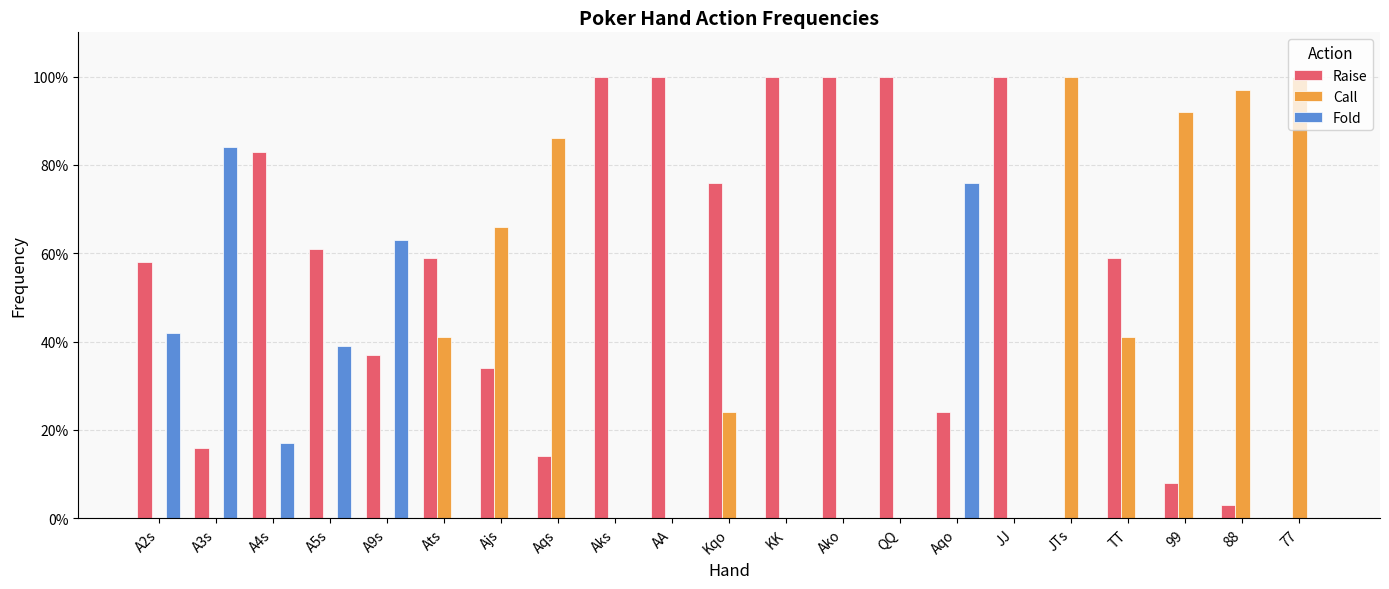

Between A2s and Aks, which series saw the biggest shift?

Raise